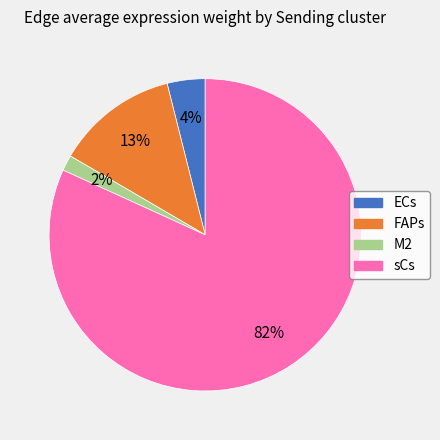

To the nearest percent, what is the average slice percentage?

25%